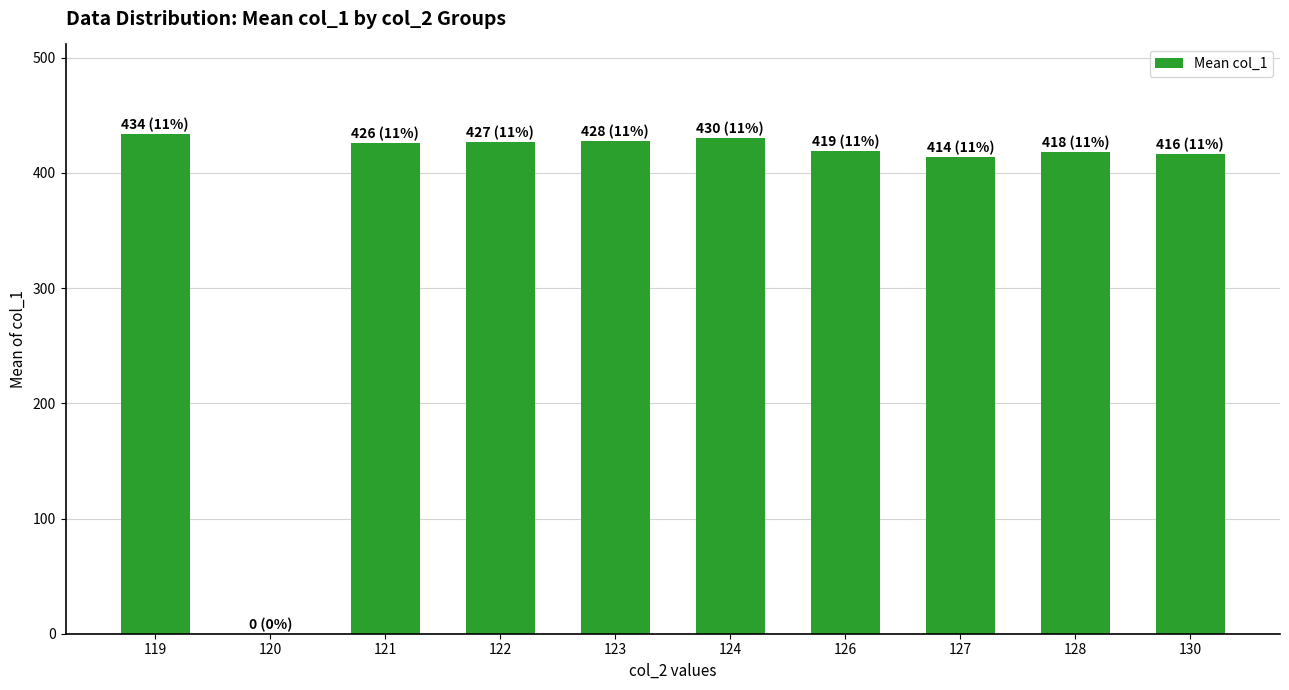

Is it true that the value at 123 is 427.8?

True